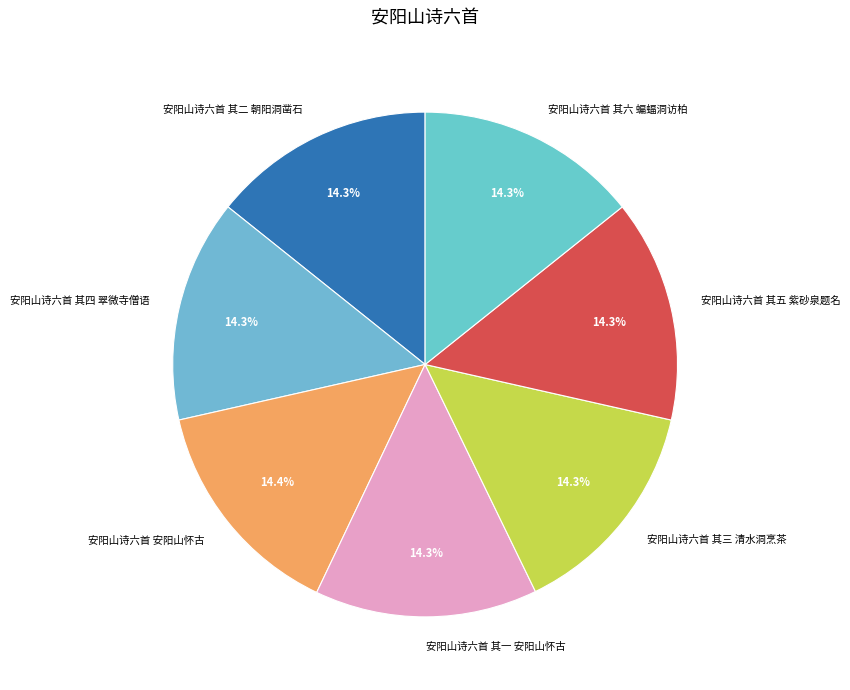

Is the sum of 安阳山诗六首 其四 翠微寺僧语 and 安阳山诗六首 安阳山怀古 greater than half?

No